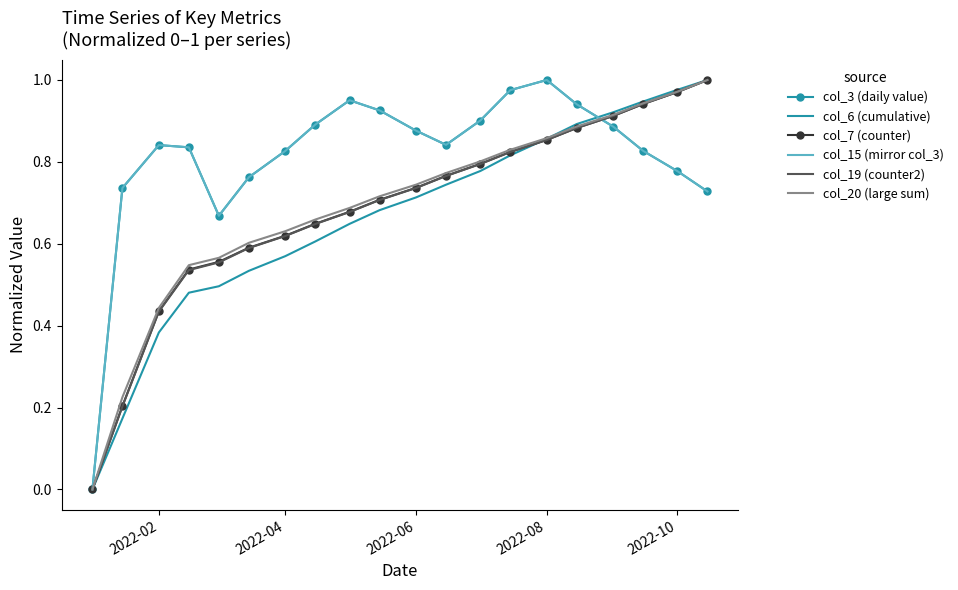

What are all the series names shown in the legend?

col_3 (daily value), col_6 (cumulative), col_7 (counter), col_15 (mirror col_3), col_19 (counter2), col_20 (large sum)